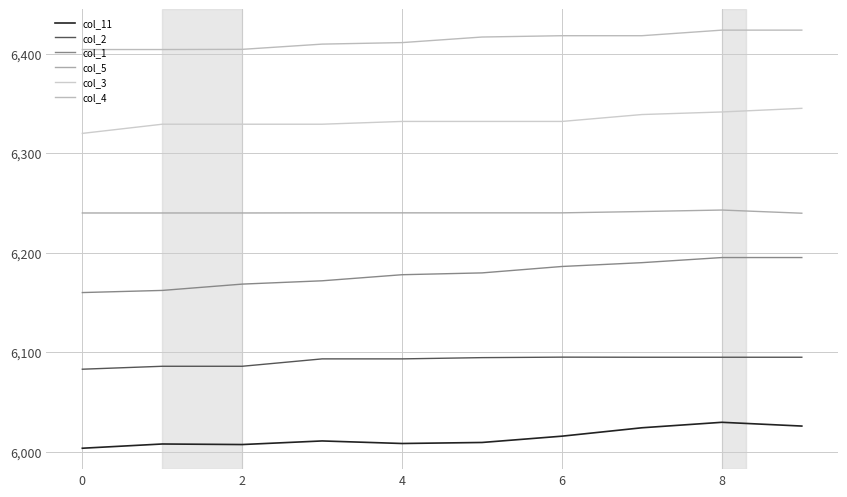

What is the value of the col_5 point at the 2nd from the left?

6240.0